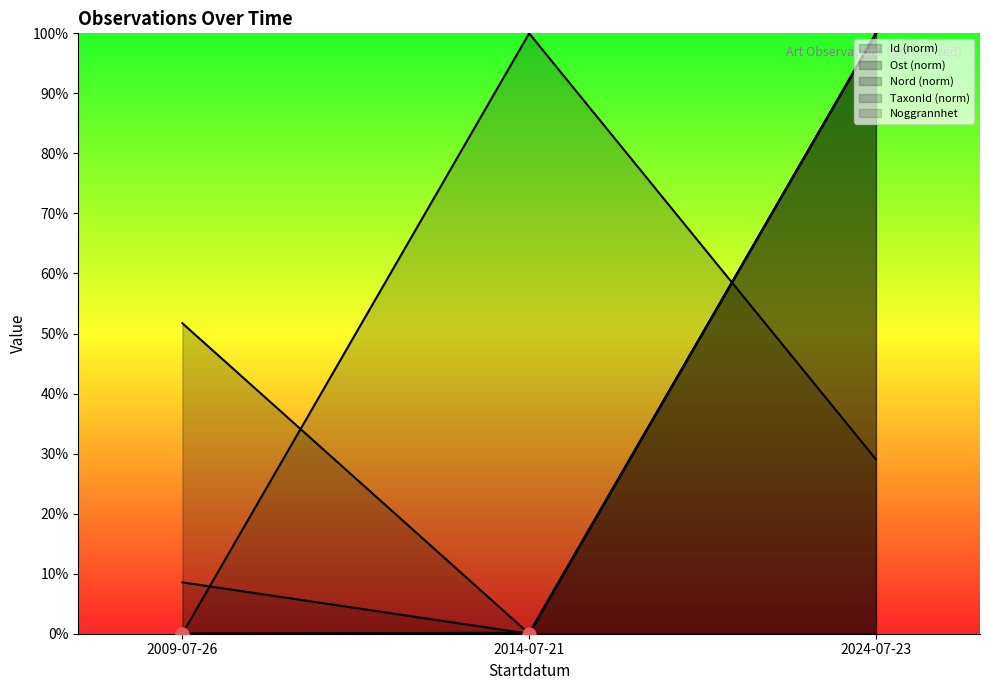

What are all the series names shown in the legend?

Id (norm) line, Ost (norm) line, Nord (norm) line, TaxonId (norm) line, Noggrannhet line